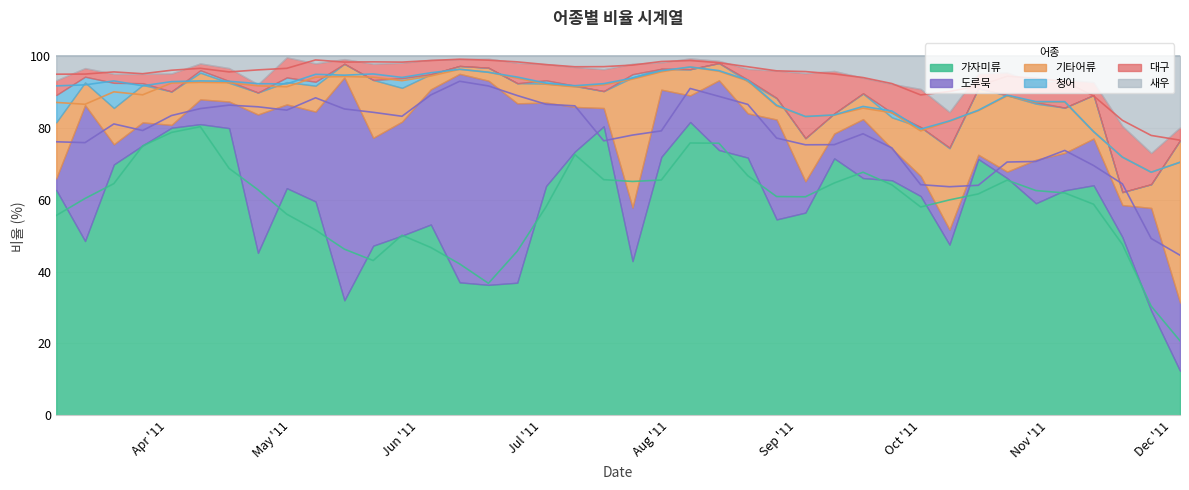

Which series changed the most between 2011-04-16 and 2011-05-21?

가자미류